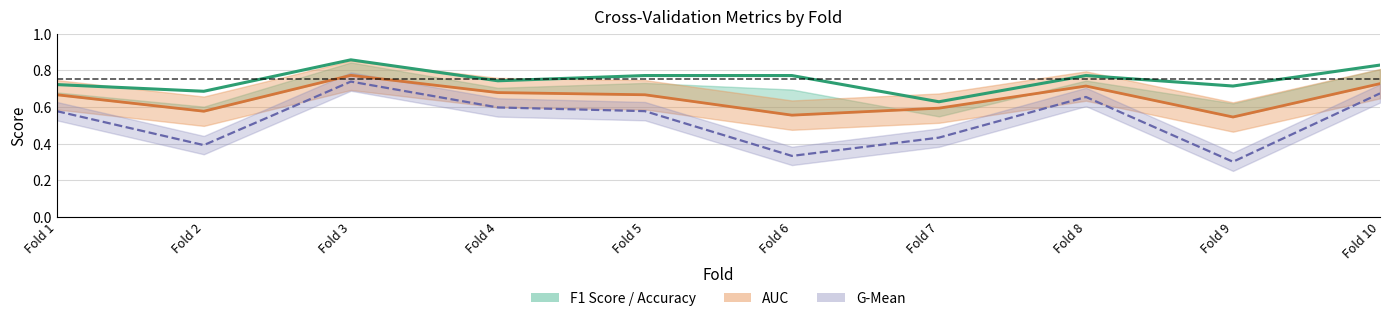

Which category has the lowest value in the accuracy series?

Fold 7